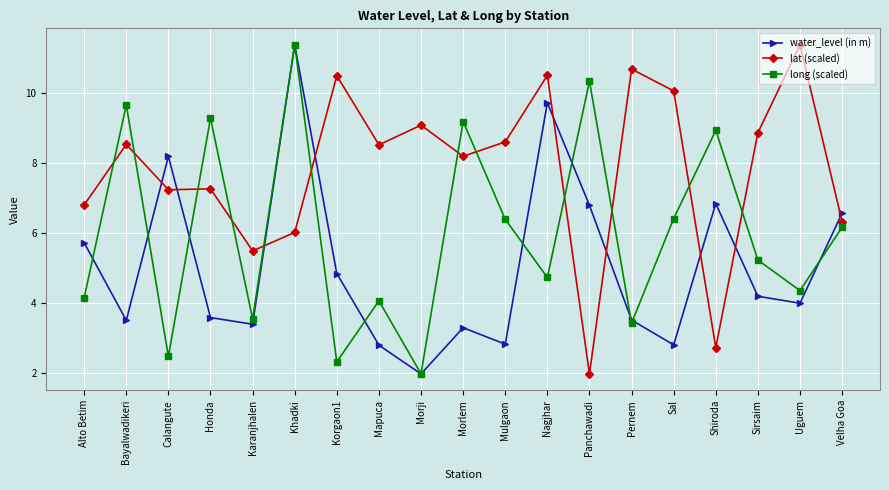

What is the label of the 16th point from the right?

Honda